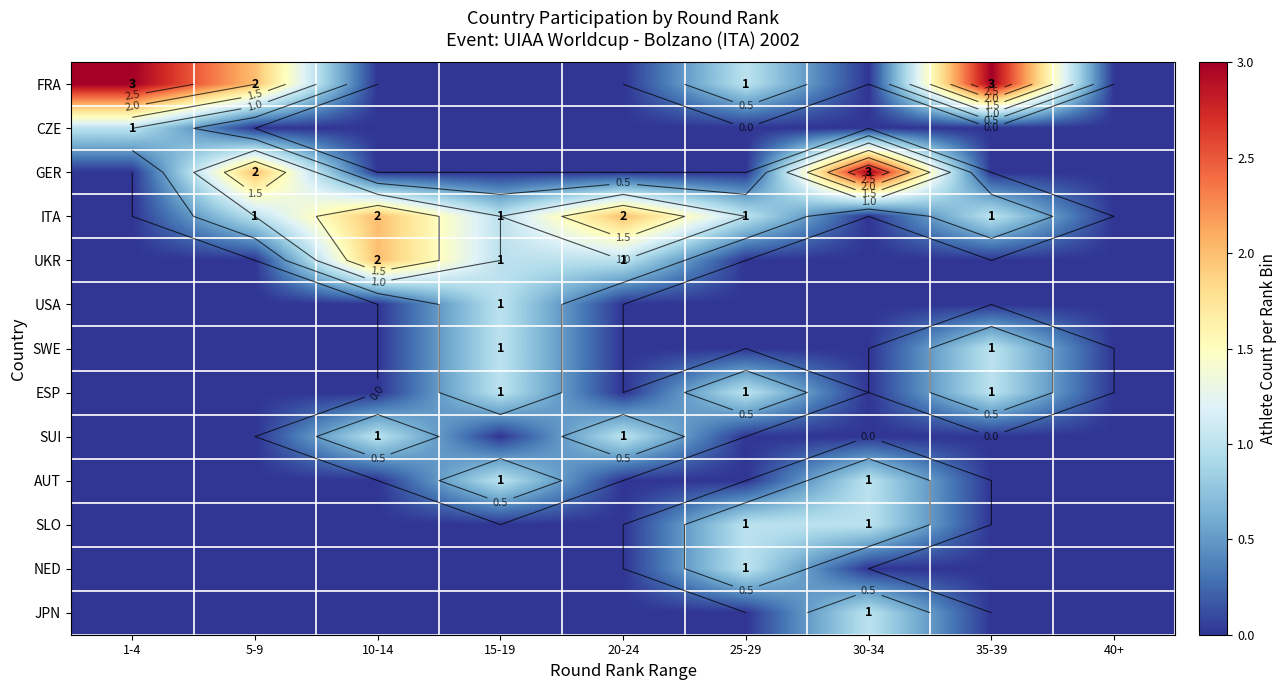

List the series in order of their peak value, highest first.

FRA, GER, ITA, UKR, CZE, USA, SWE, ESP, SUI, AUT, SLO, NED, JPN